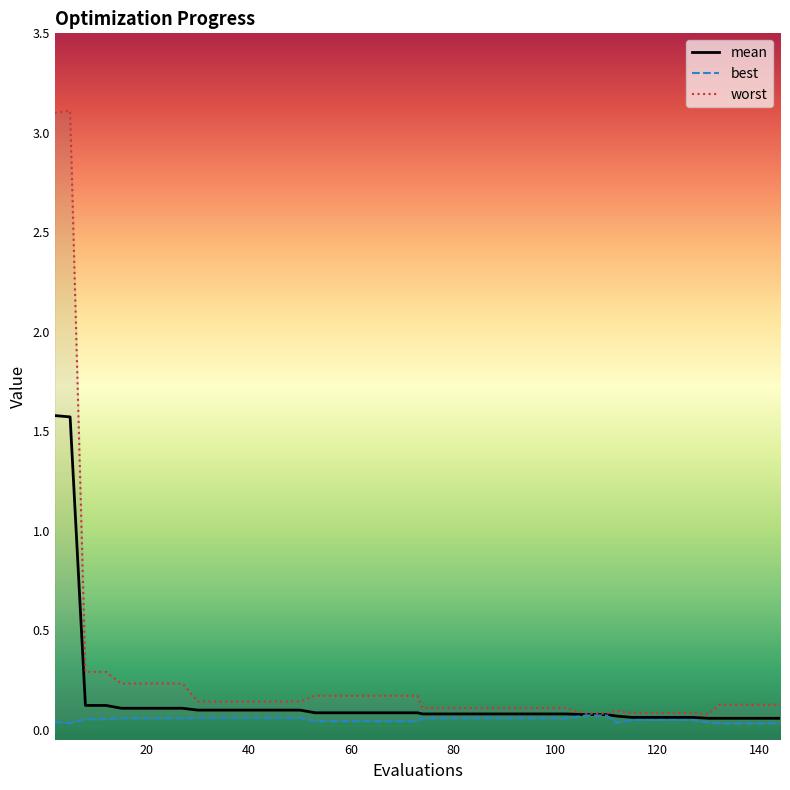

Which series has the widest spread of values?

worst